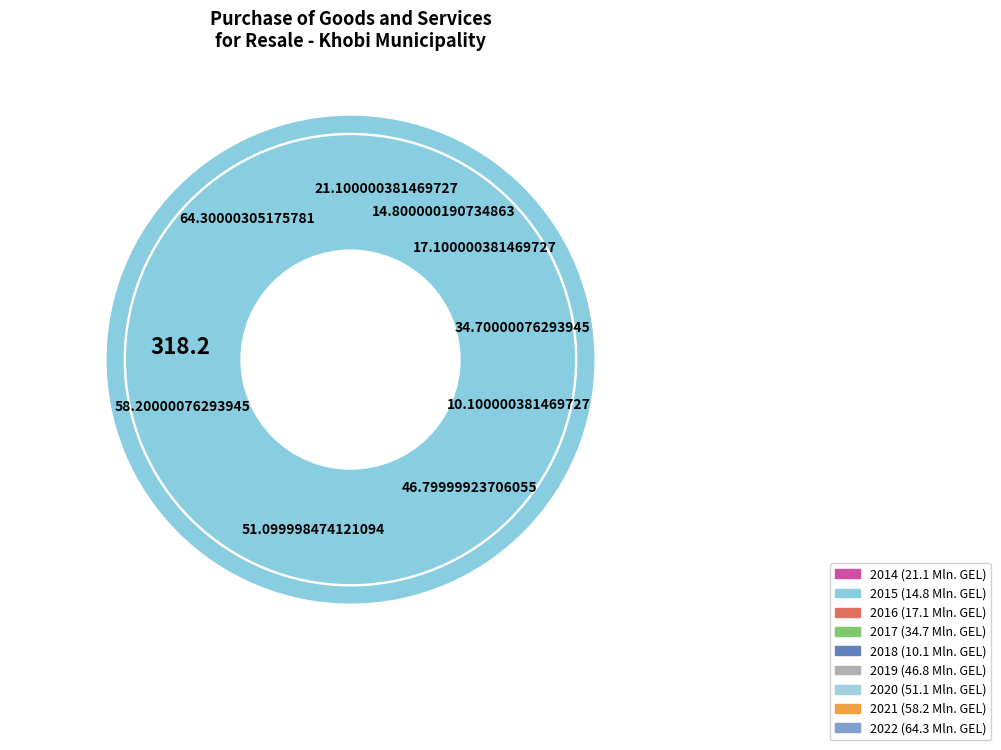

Approximately how many times larger is the value at 2020 compared to 2017?

1.5